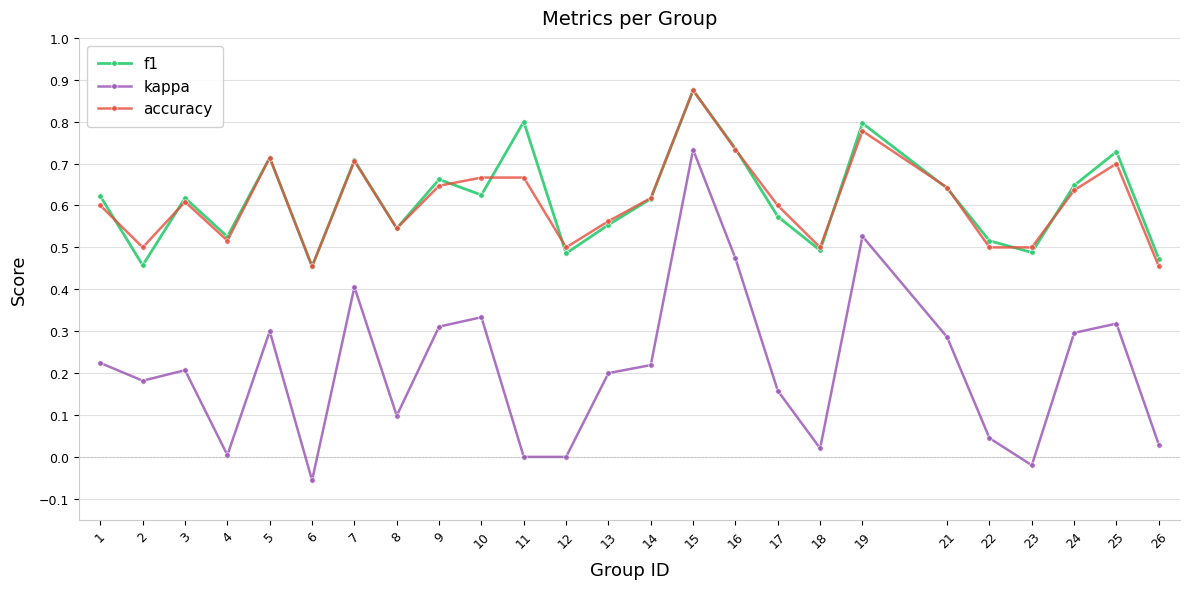

Where is the first local minimum for accuracy?

2